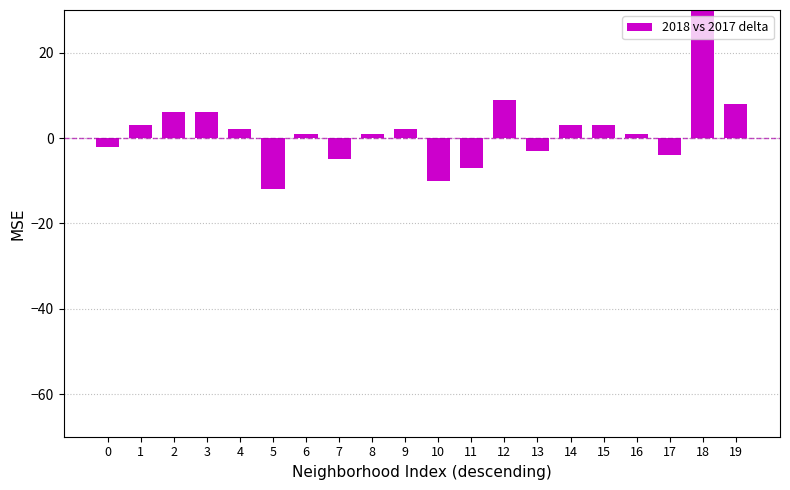

What is the average value?

2